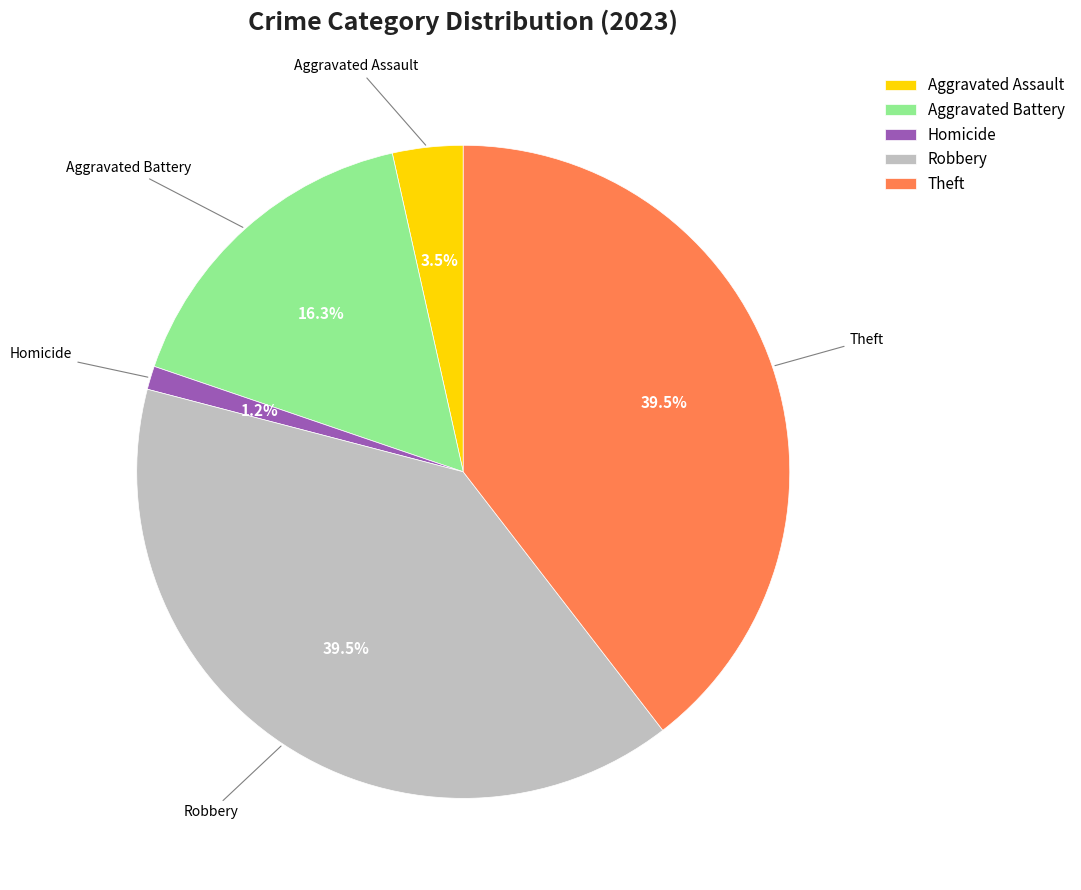

How many segments does this pie chart have?

5